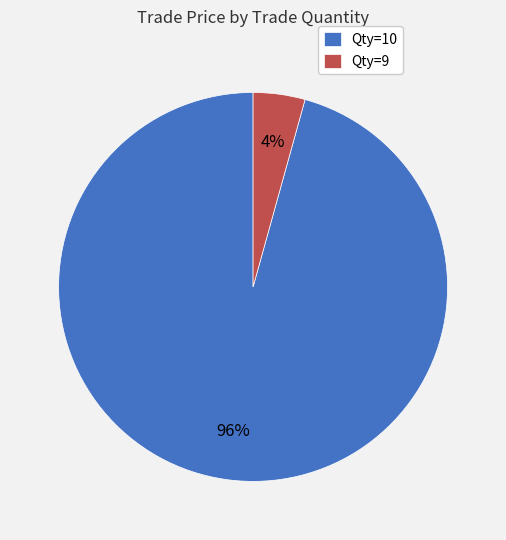

Which category has the smallest portion of the pie?

Qty=9